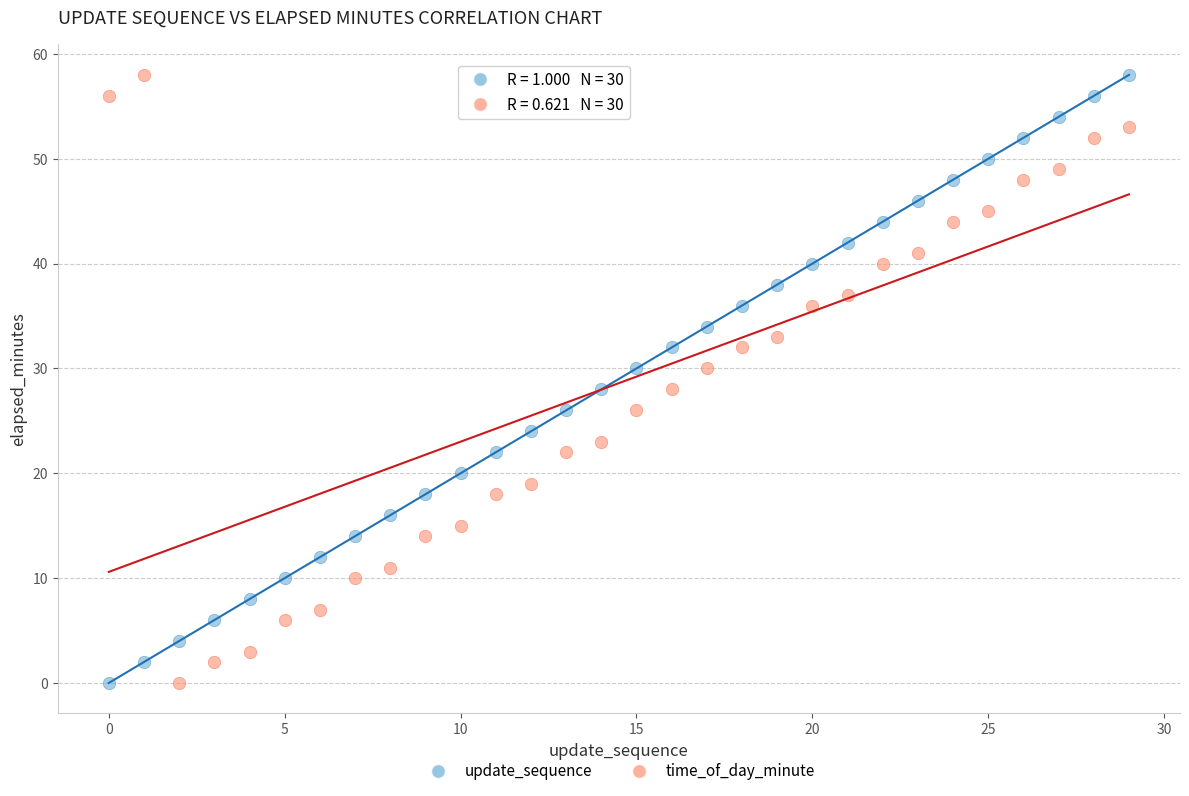

Across all data points, what is the range of Y values (max minus min)?

58